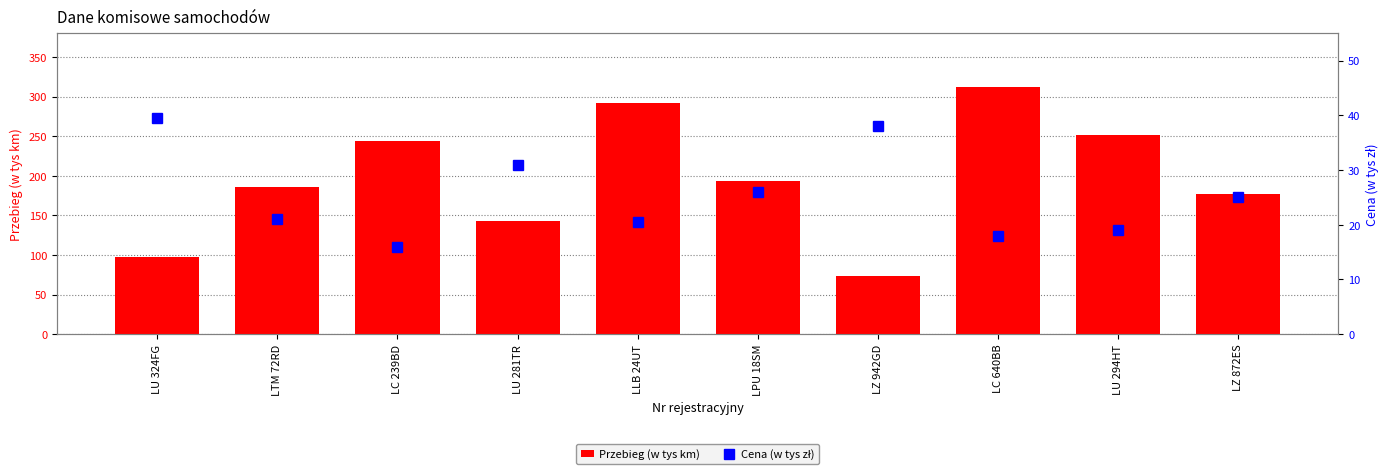

List the series in order of their overall mean, highest first.

Przebieg (w tys km), Cena (w tys zł)